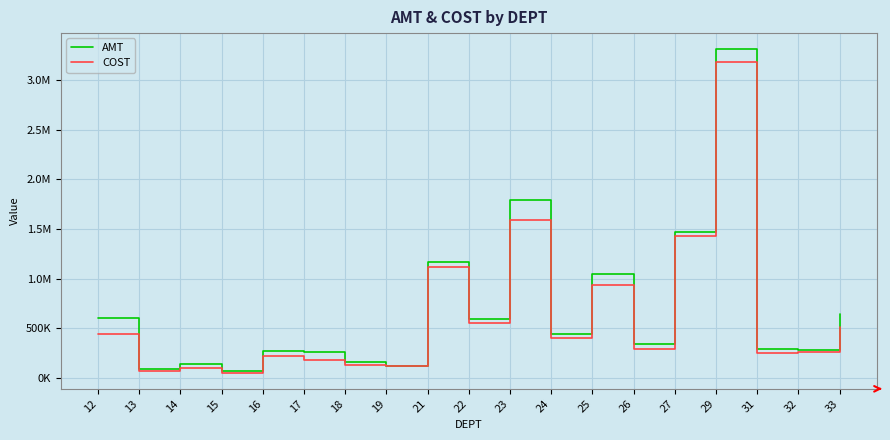

True or false: AMT and COST intersect in this chart.

False